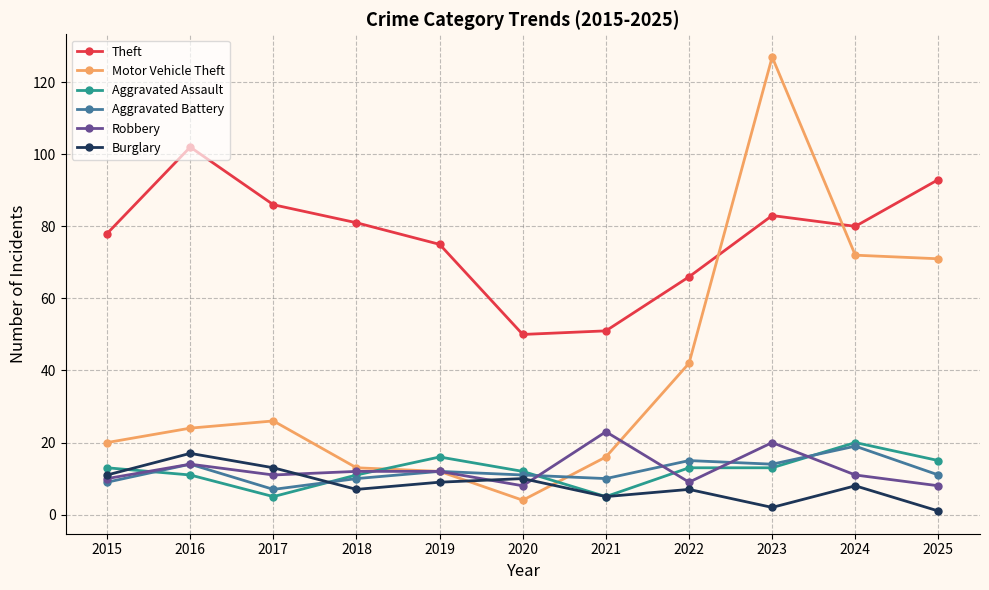

What are all the series names shown in the legend?

Theft, Motor Vehicle Theft, Aggravated Assault, Aggravated Battery, Robbery, Burglary